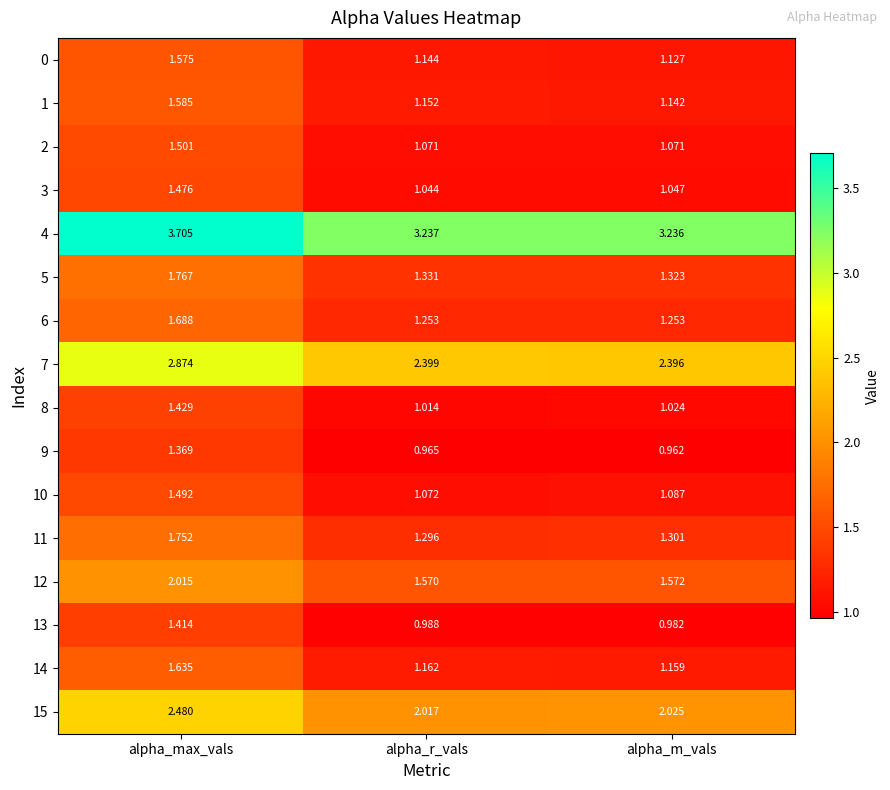

At alpha_m_vals, list the series in order from largest to smallest.

4, 7, 15, 12, 5, 11, 6, 14, 1, 0, 10, 2, 3, 8, 13, 9